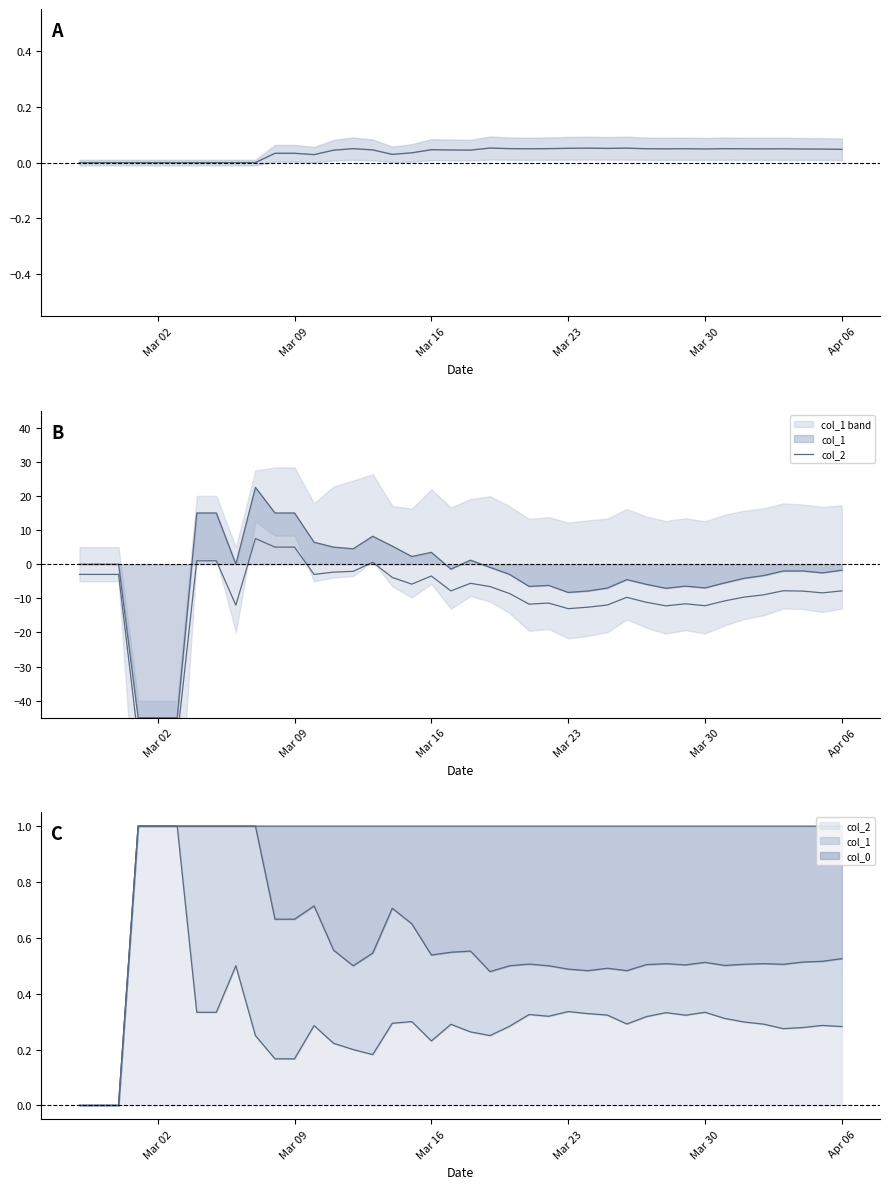

How many intersections are there between col_2 and col_0?

6